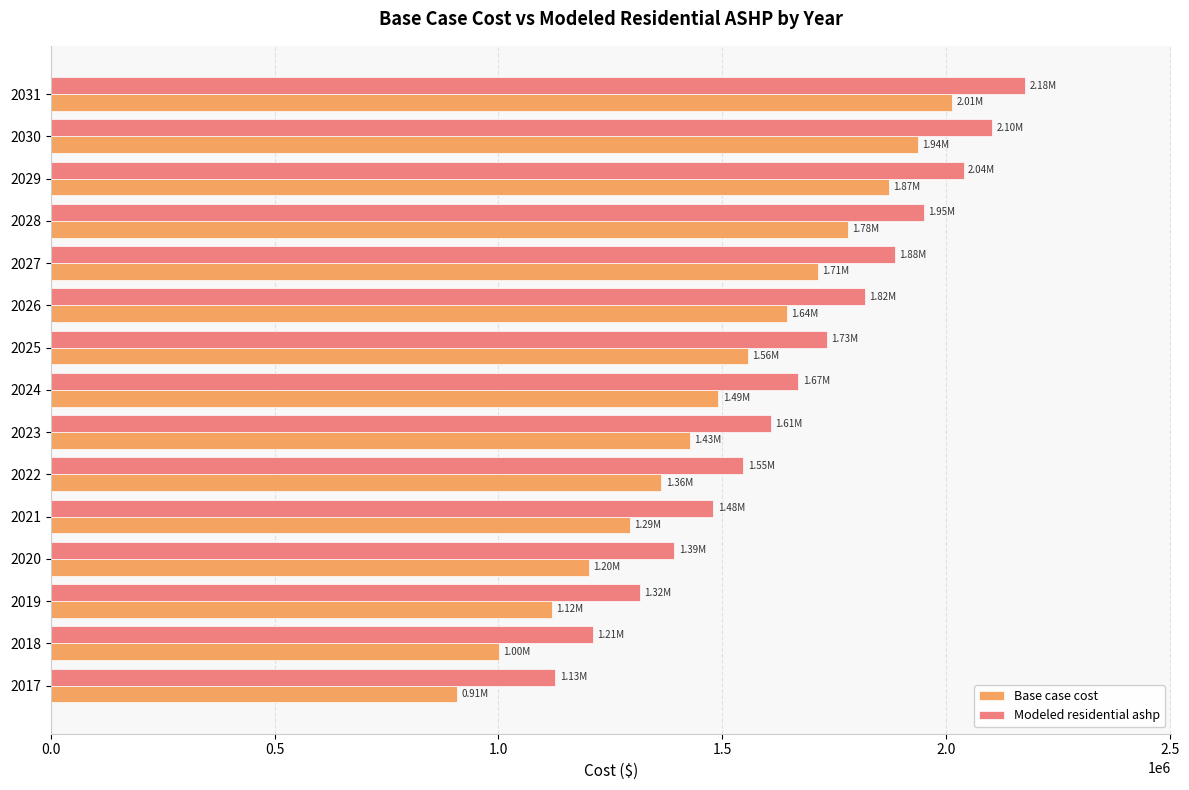

What is the average value of the Base case cost series?

1488138.1